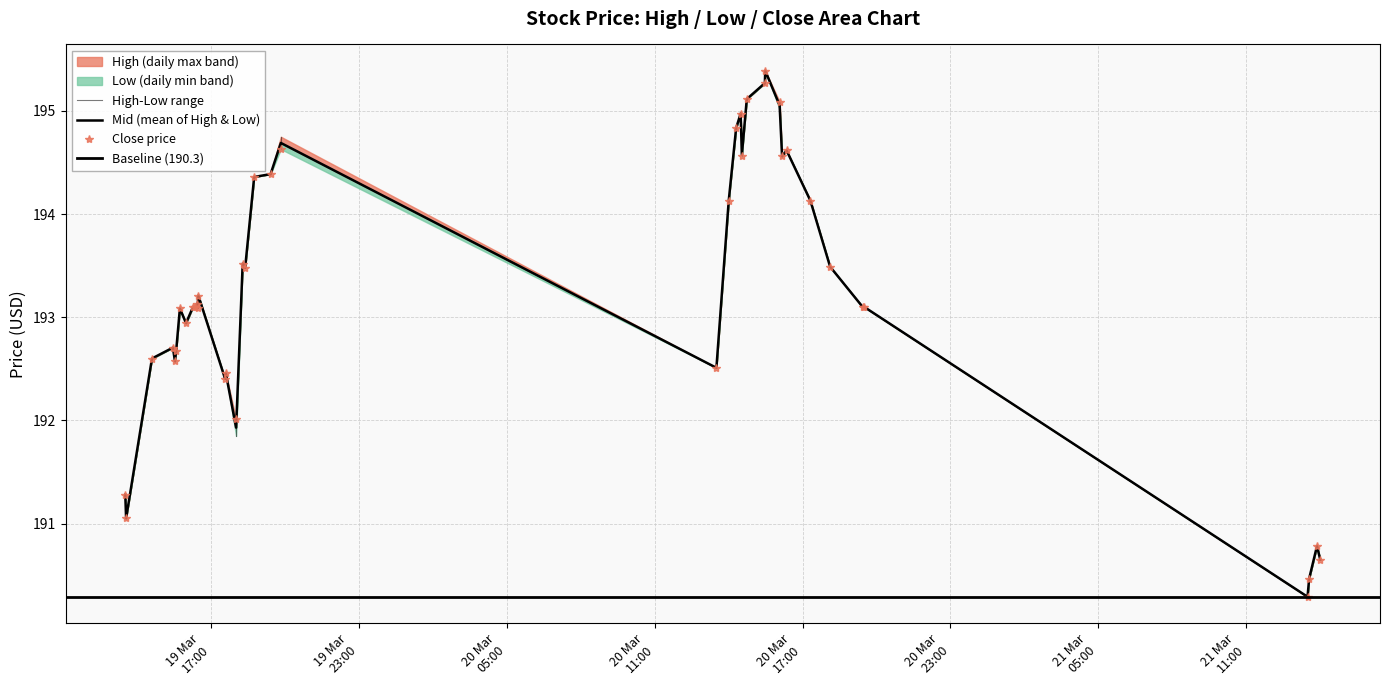

What is the lowest value of the Close price series?

190.3